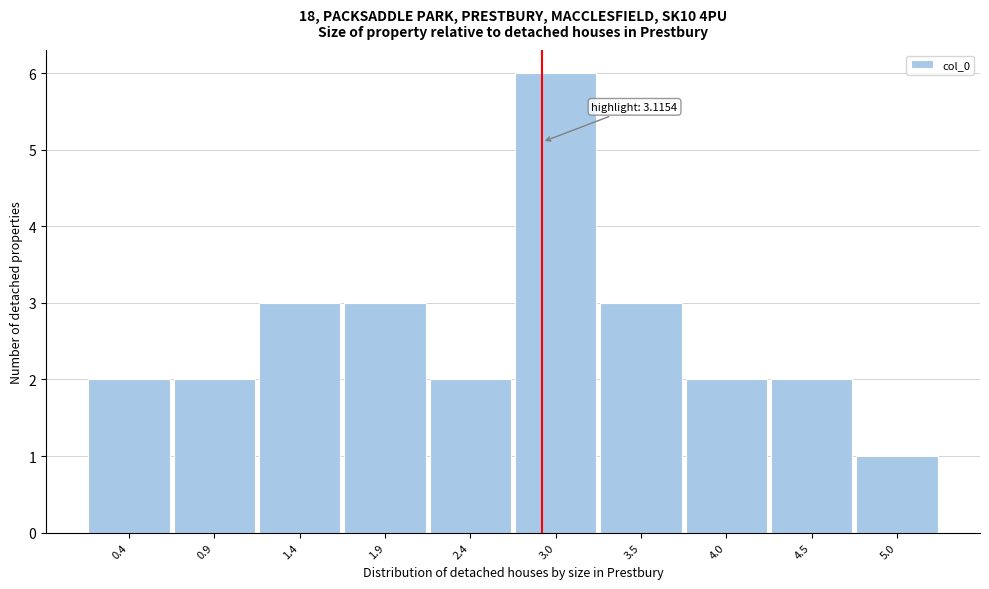

Reading left to right, extract all data points from this chart.

0.4=2	0.9=2	1.4=3	1.9=3	2.4=2	3.0=6	3.5=3	4.0=2	4.5=2	5.0=1